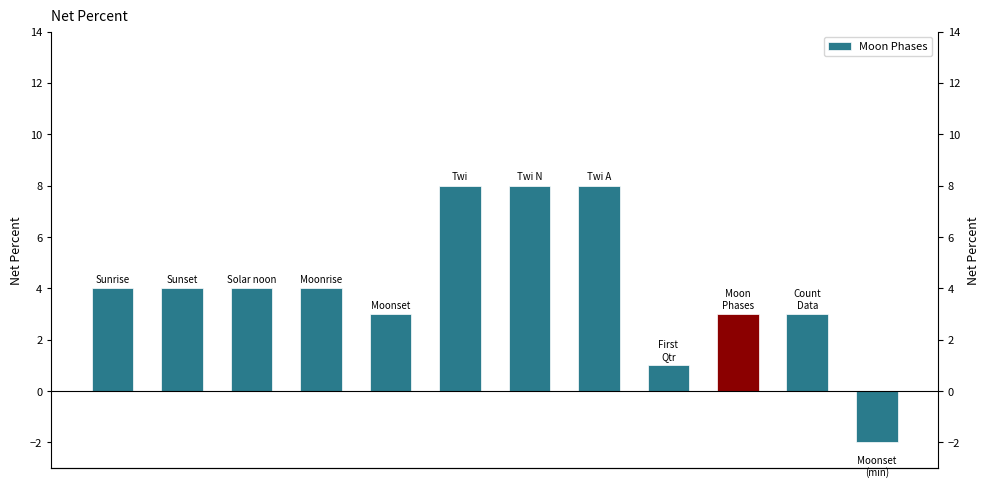

List the labels in order of value, largest first.

5, 6, 7, 0, 1, 2, 3, 4, 9, 10, 8, 11